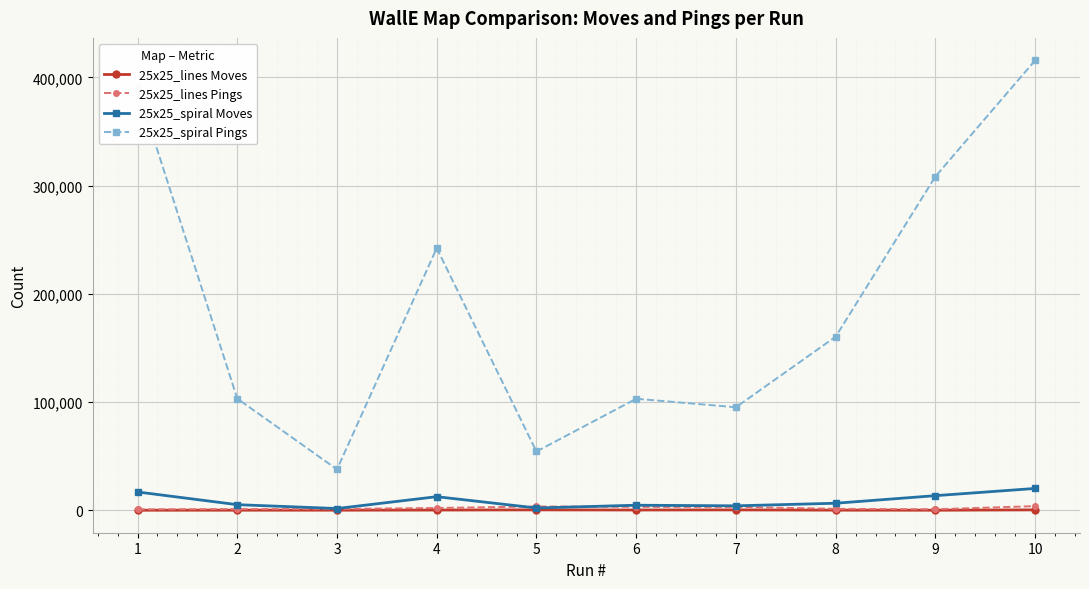

Is the value of 25x25_spiral Pings at 4 greater than the value of 25x25_lines Moves at 1?

Yes